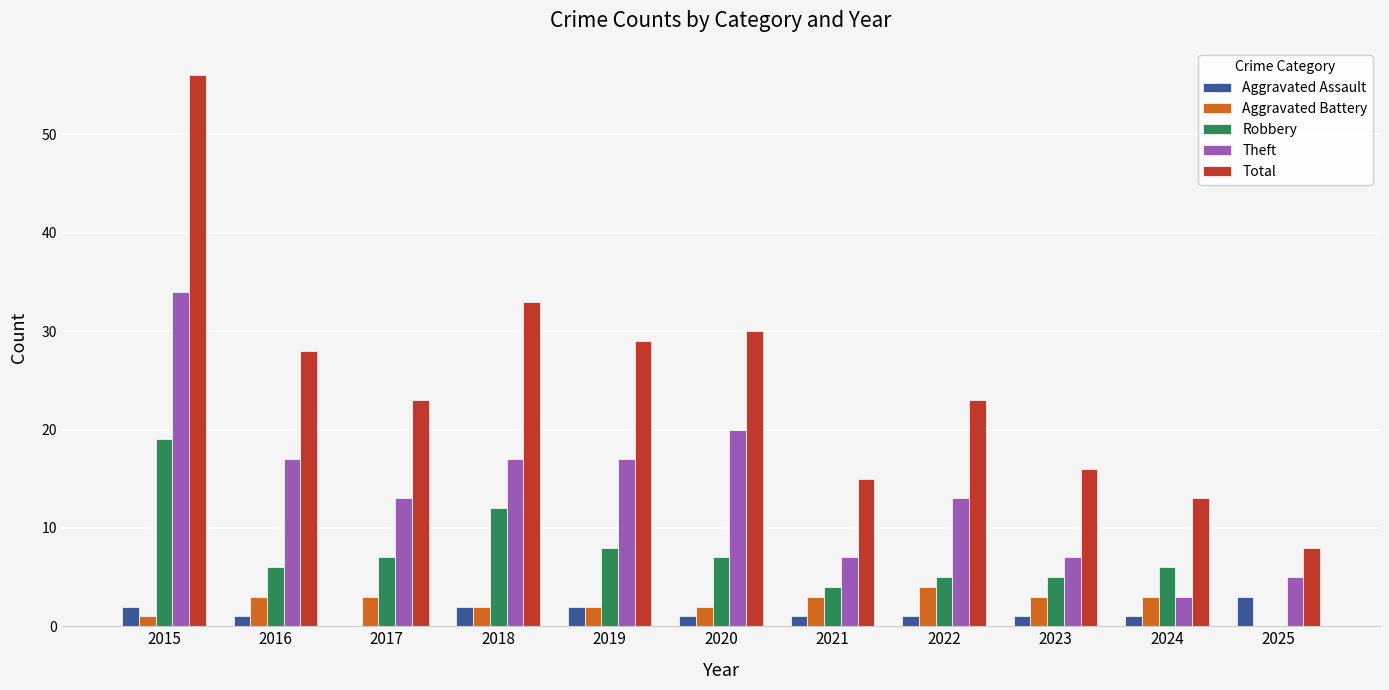

Are the bars horizontal?

No